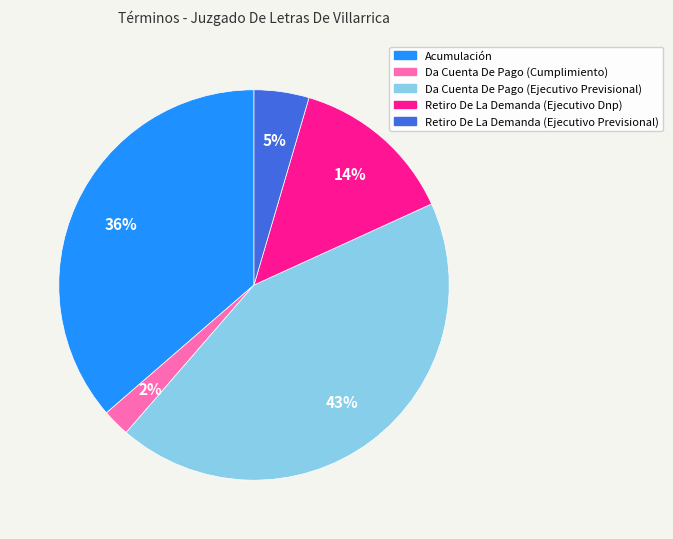

Between Retiro De La Demanda (Ejecutivo Previsional) and Acumulación, which is larger?

Acumulación